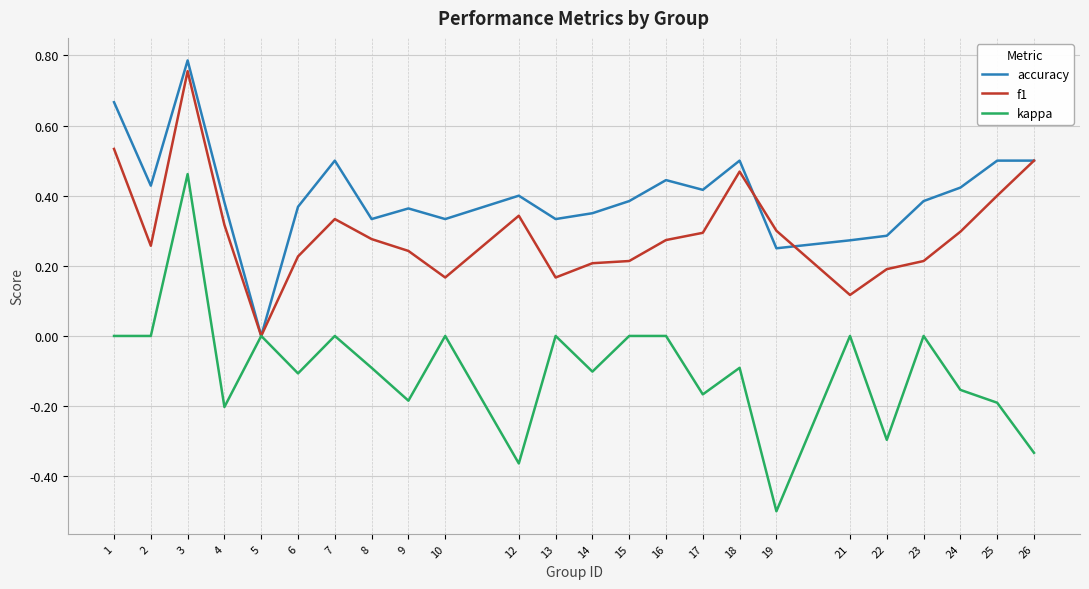

How many categories are shown in the chart?

24